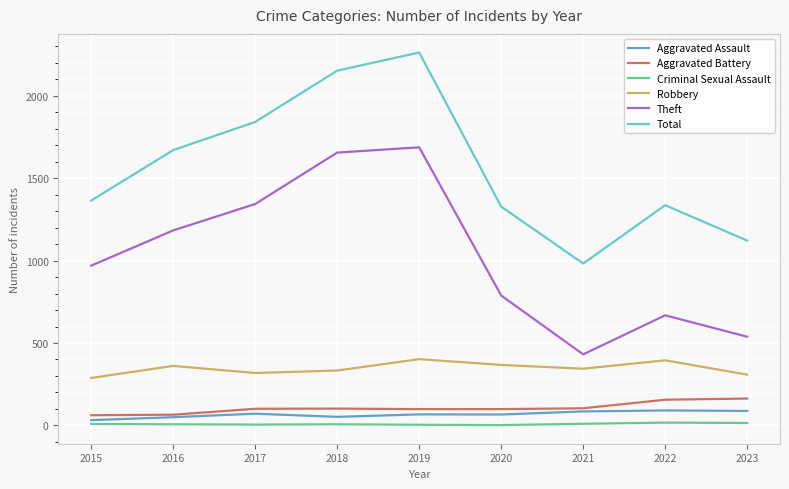

Between 2015 and 2017, which series saw the biggest shift?

Total